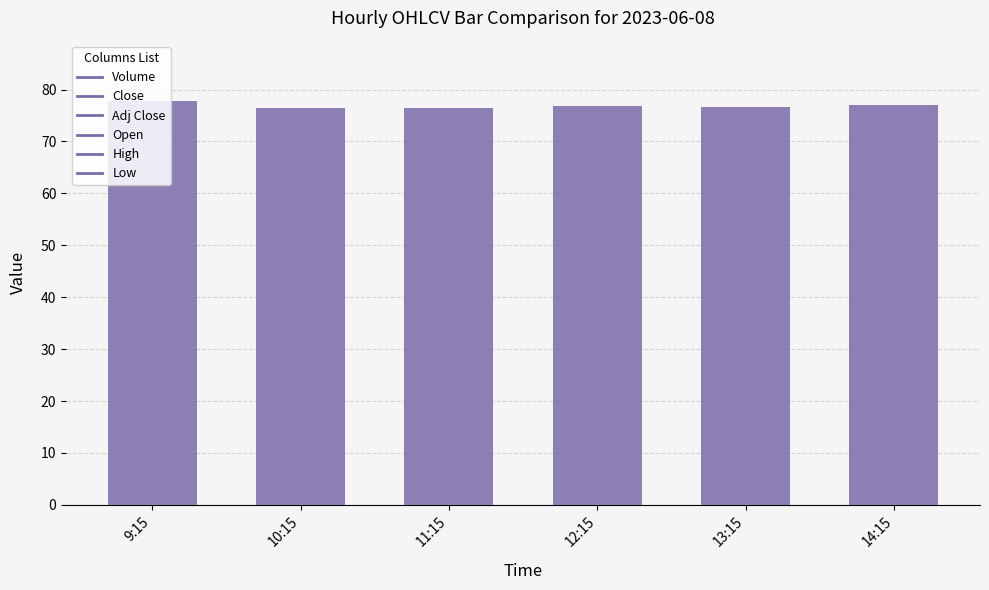

What is the approximate value at 13:15?

76.6